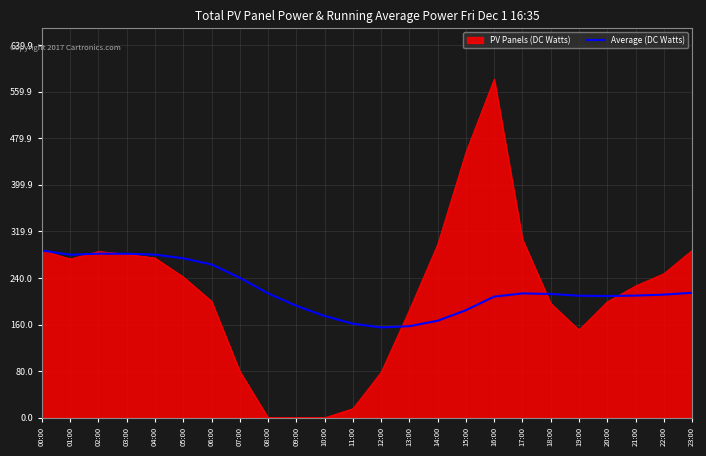

Count the number of data series in this chart.

2